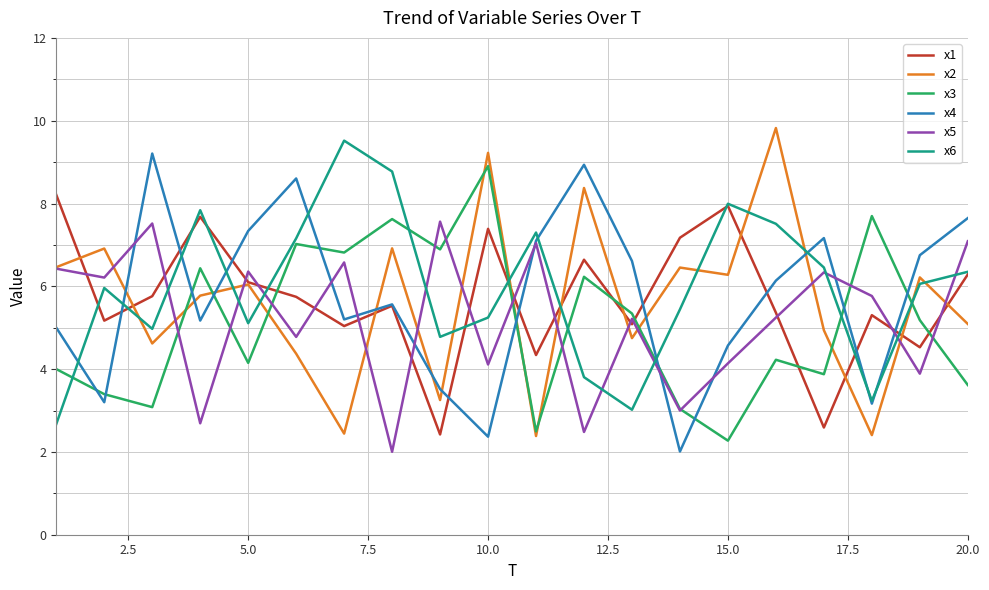

What is the greatest value displayed?

9.8